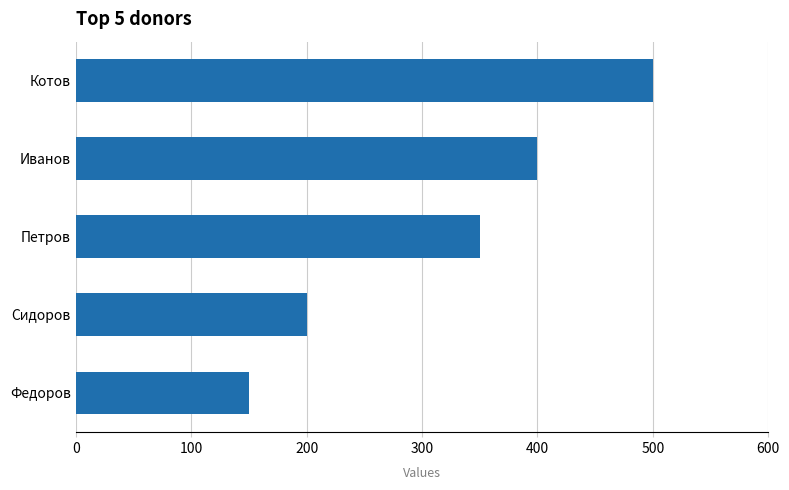

What is the difference between the maximum and second lowest values?

300